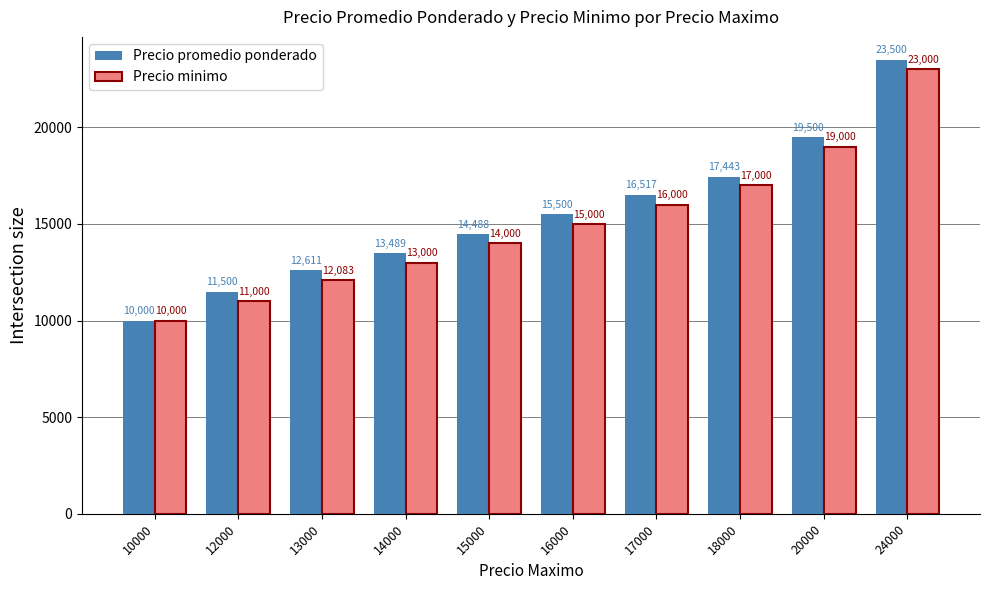

At which category is the sum across all series the highest?

24000